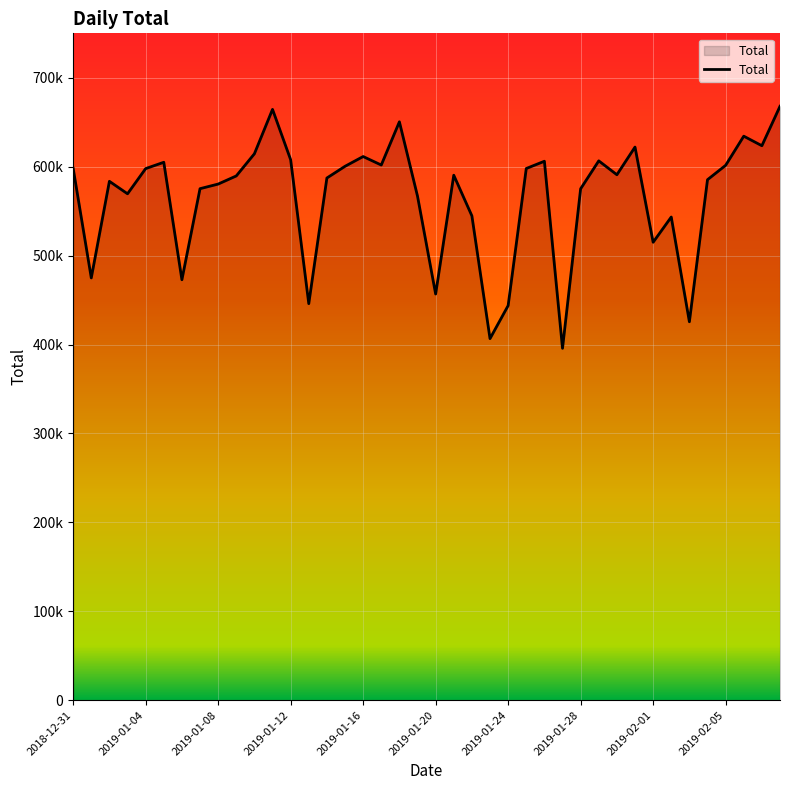

How many interior local peaks (higher than both neighbors) does the data have?

11